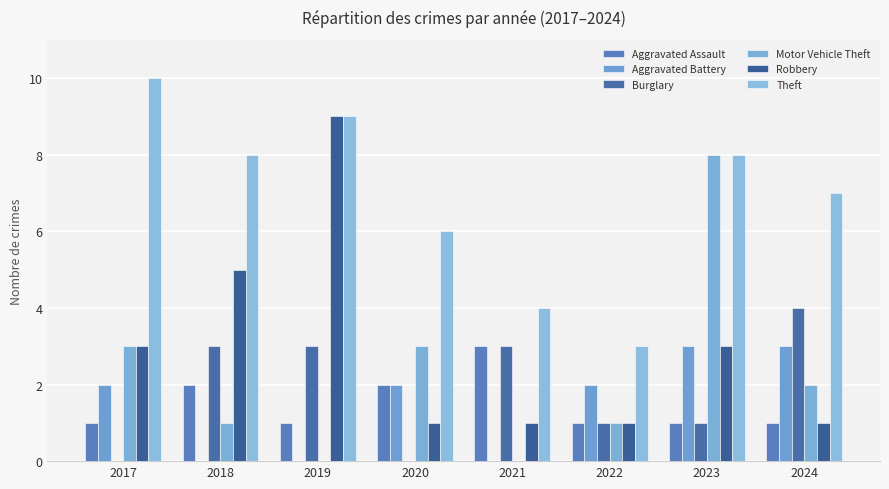

What is the maximum value shown in the chart?

10